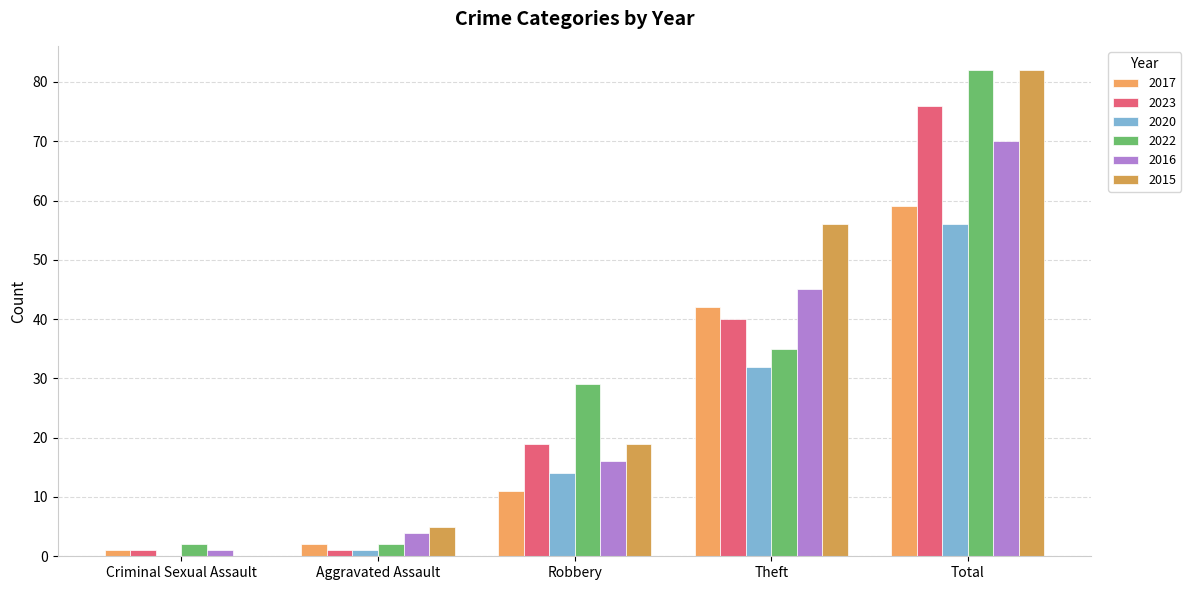

The 2017 series shows 5 at Robbery. True or false?

False